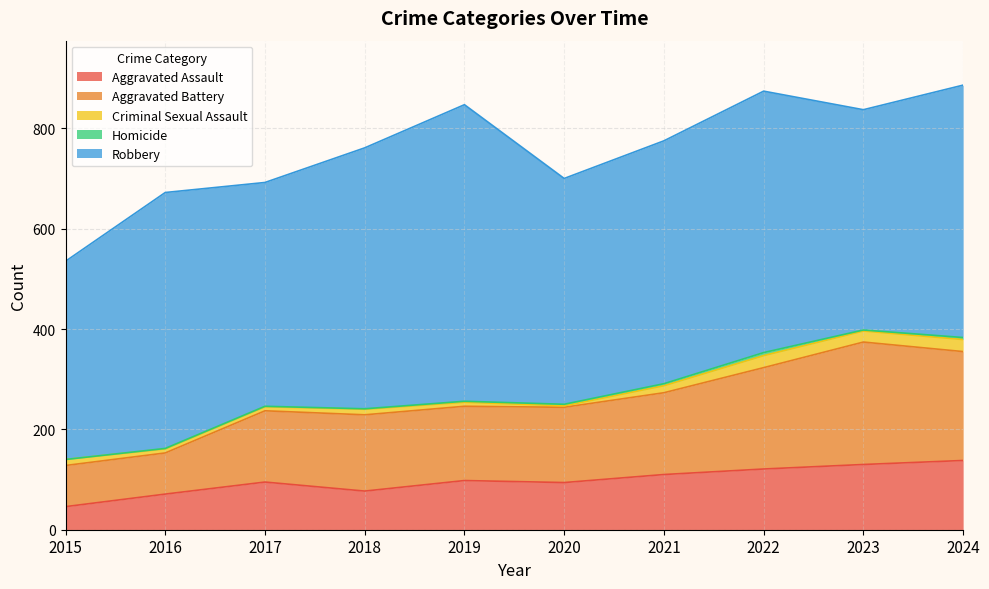

Does the chart display data point markers on the line(s)?

No